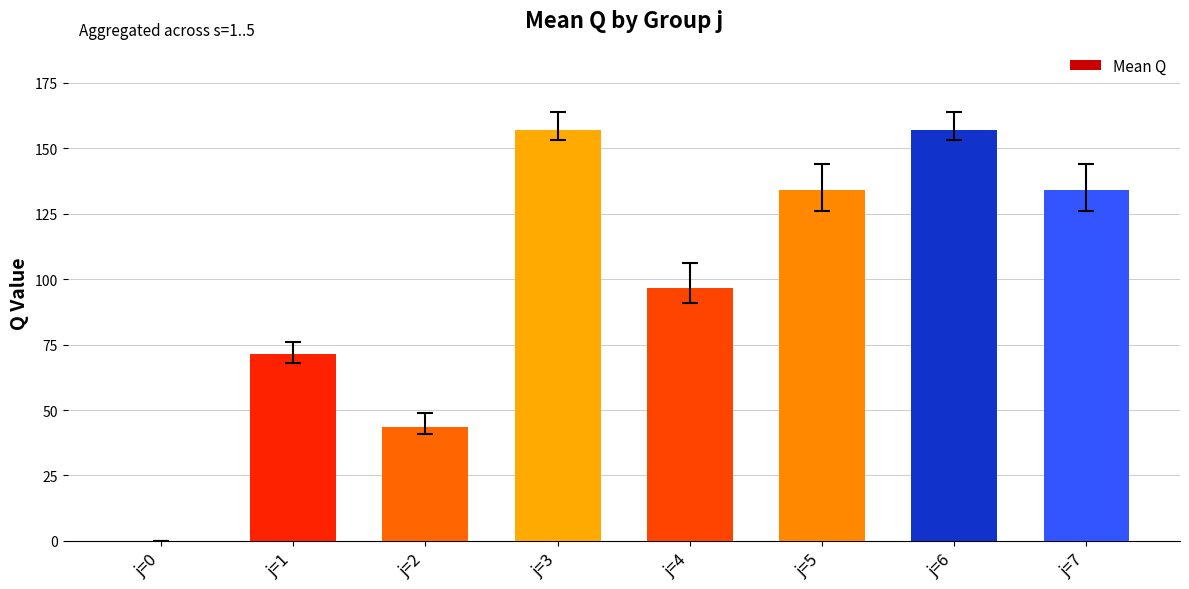

Reading left to right, what are all the values shown in this chart?

j=0=0.0	j=1=71.6	j=2=43.6	j=3=157.2	j=4=96.6	j=5=134.0	j=6=157.2	j=7=134.0